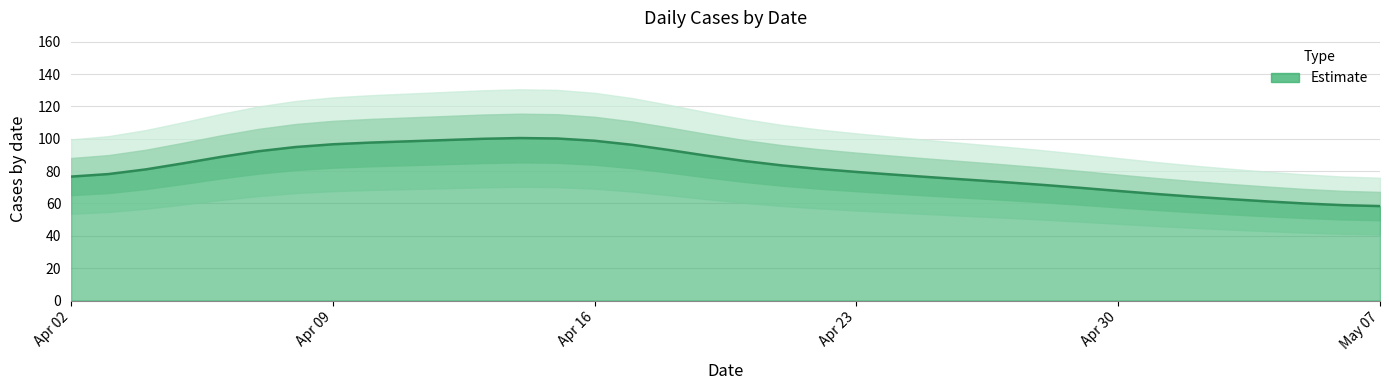

Count the number of values greater than 85.

17